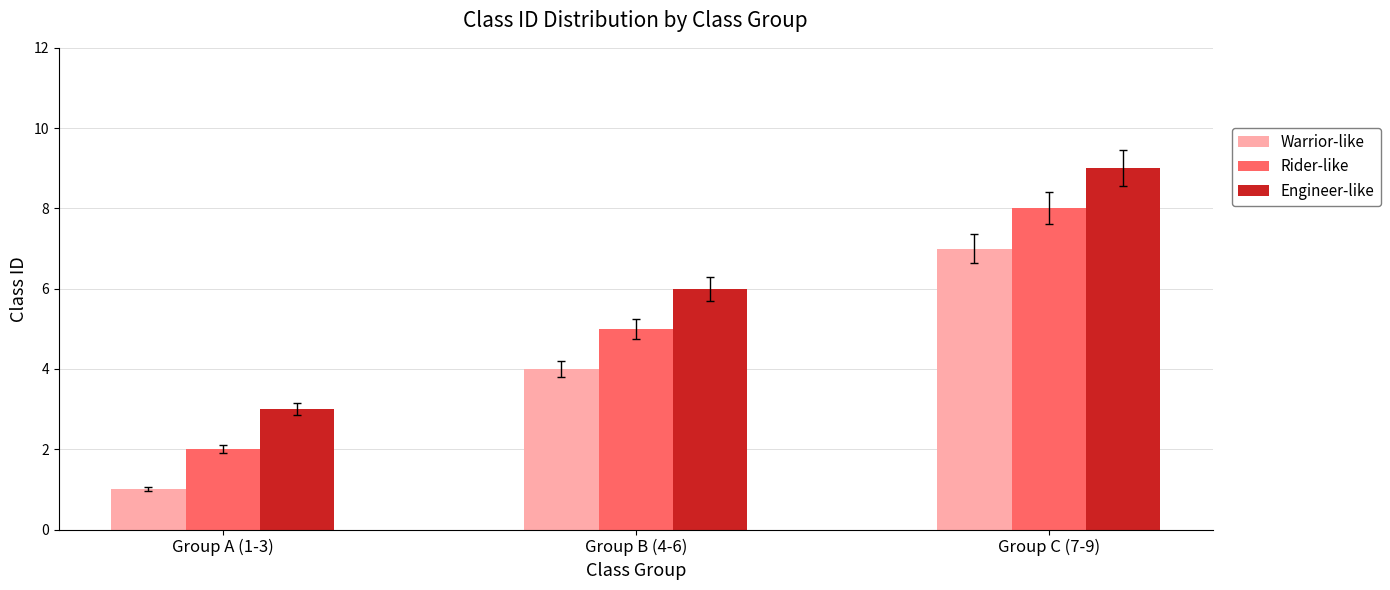

The value of Rider-like at Group C (7-9) is 4. True or false?

False